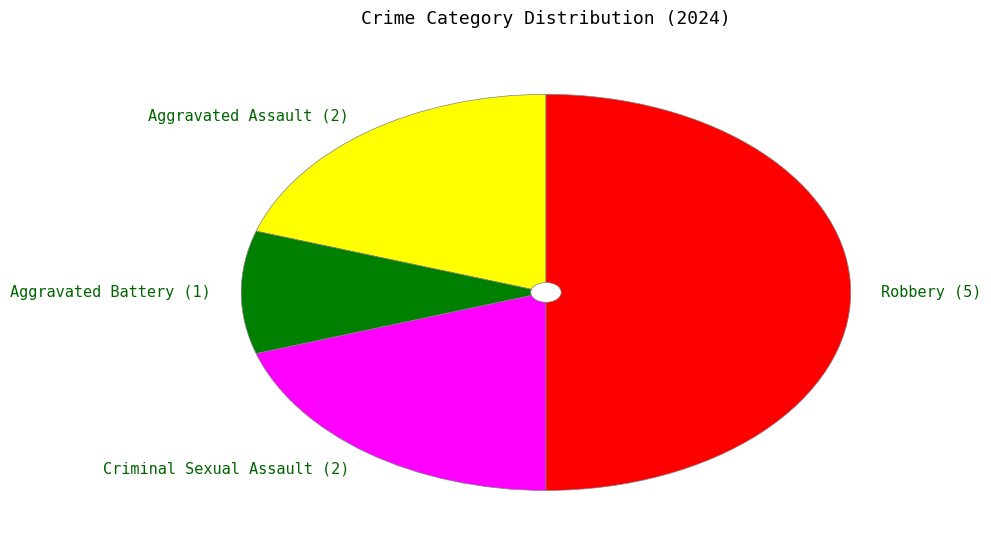

Do Aggravated Assault (2) and Aggravated Battery (1) together represent more than half of the pie?

No